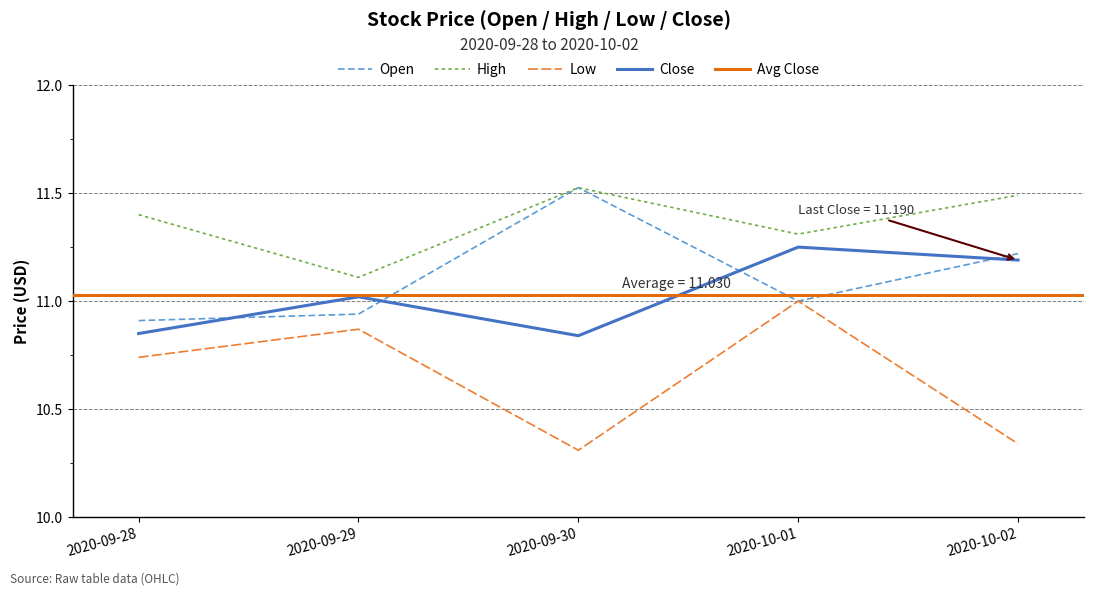

Reading left to right, list all the values displayed in this chart.

Open: 2020-09-28=10.9	2020-09-29=10.9	2020-09-30=11.5	2020-10-01=11.0	2020-10-02=11.2
High: 2020-09-28=11.4	2020-09-29=11.1	2020-09-30=11.5	2020-10-01=11.3	2020-10-02=11.5
Low: 2020-09-28=10.7	2020-09-29=10.9	2020-09-30=10.3	2020-10-01=11.0	2020-10-02=10.3
Close: 2020-09-28=10.9	2020-09-29=11.0	2020-09-30=10.8	2020-10-01=11.2	2020-10-02=11.2